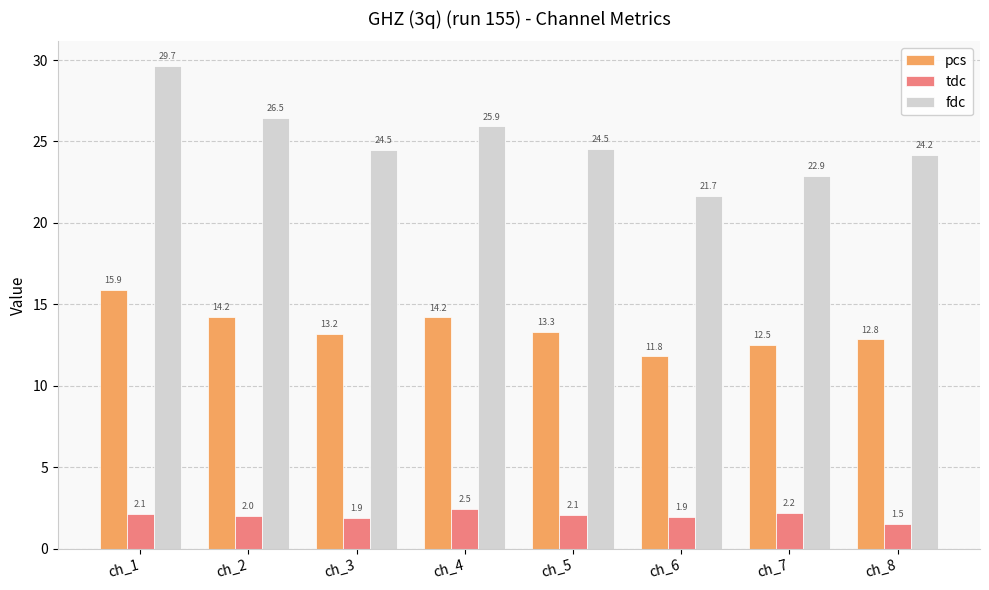

Reading left to right, transcribe all the data shown in this chart.

pcs: 15.9	14.2	13.2	14.2	13.3	11.8	12.5	12.8
tdc: 2.1	2.0	1.9	2.5	2.1	1.9	2.2	1.5
fdc: 29.7	26.5	24.5	25.9	24.5	21.7	22.9	24.2